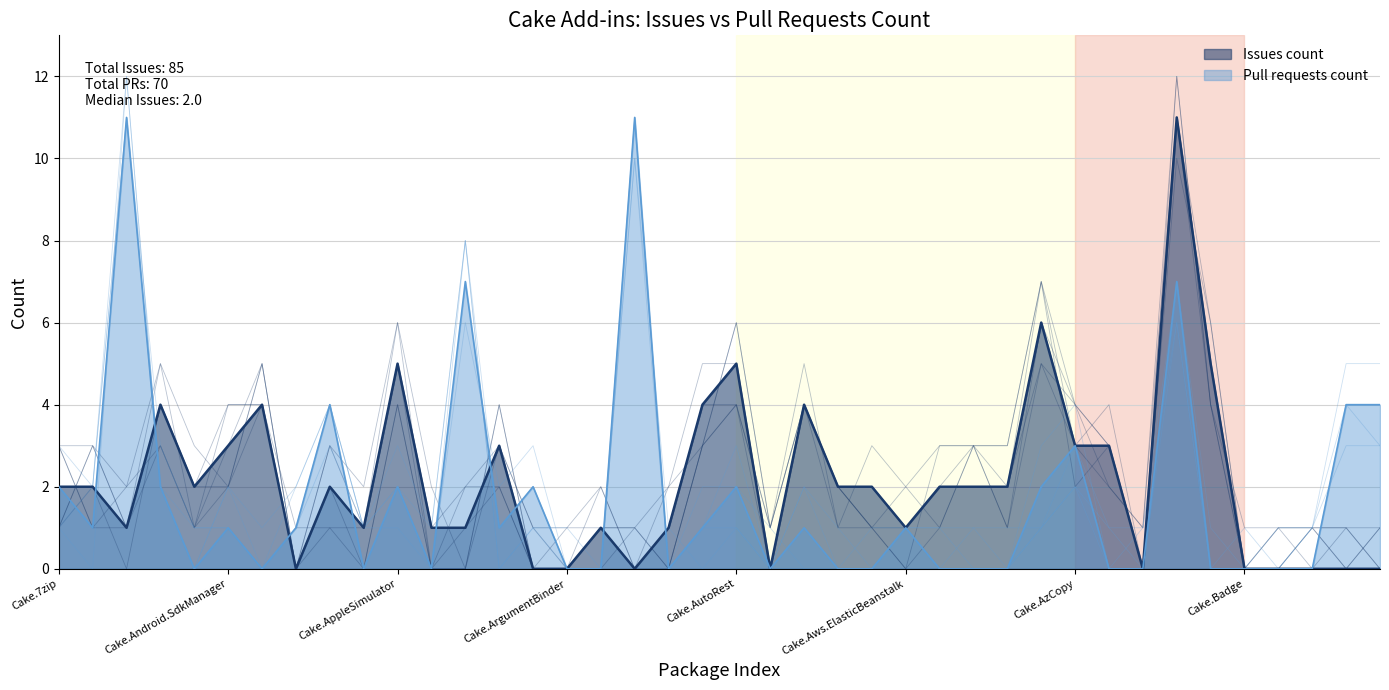

The Pull requests count series shows 0 at Cake.AWS.Lambda. True or false?

True